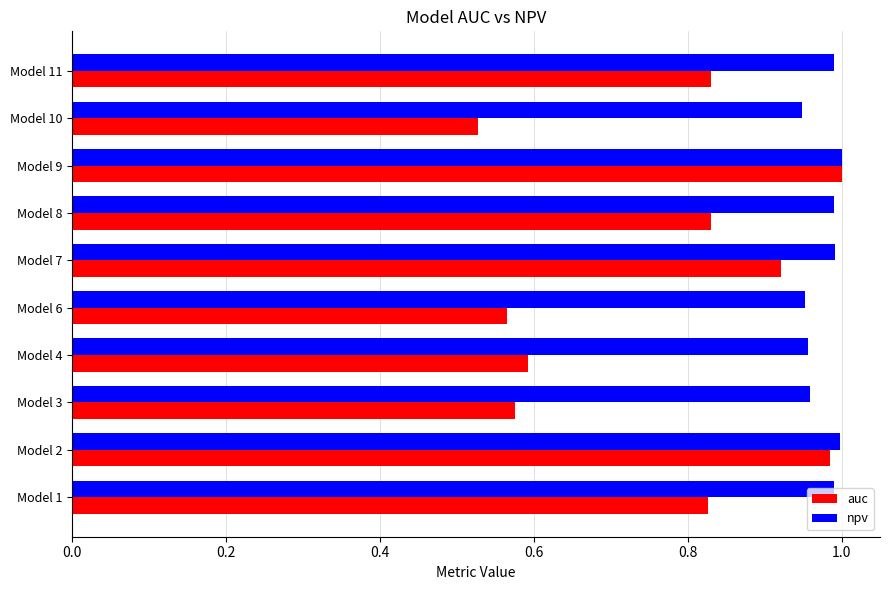

Which series has the largest total across all categories?

npv